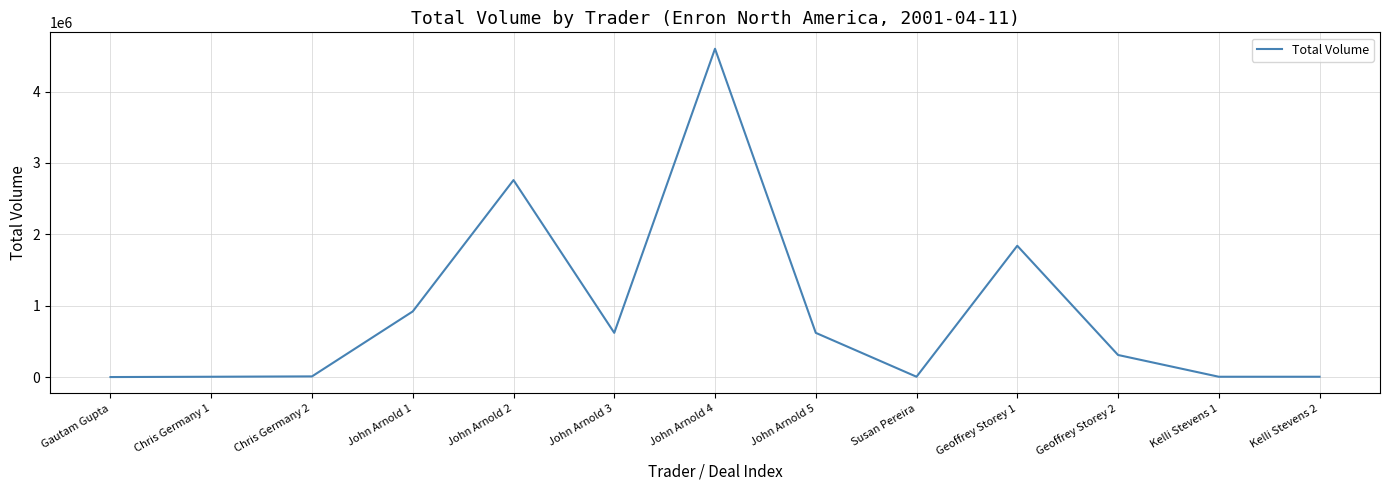

Is it true that the value at John Arnold 4 is 1754193?

False